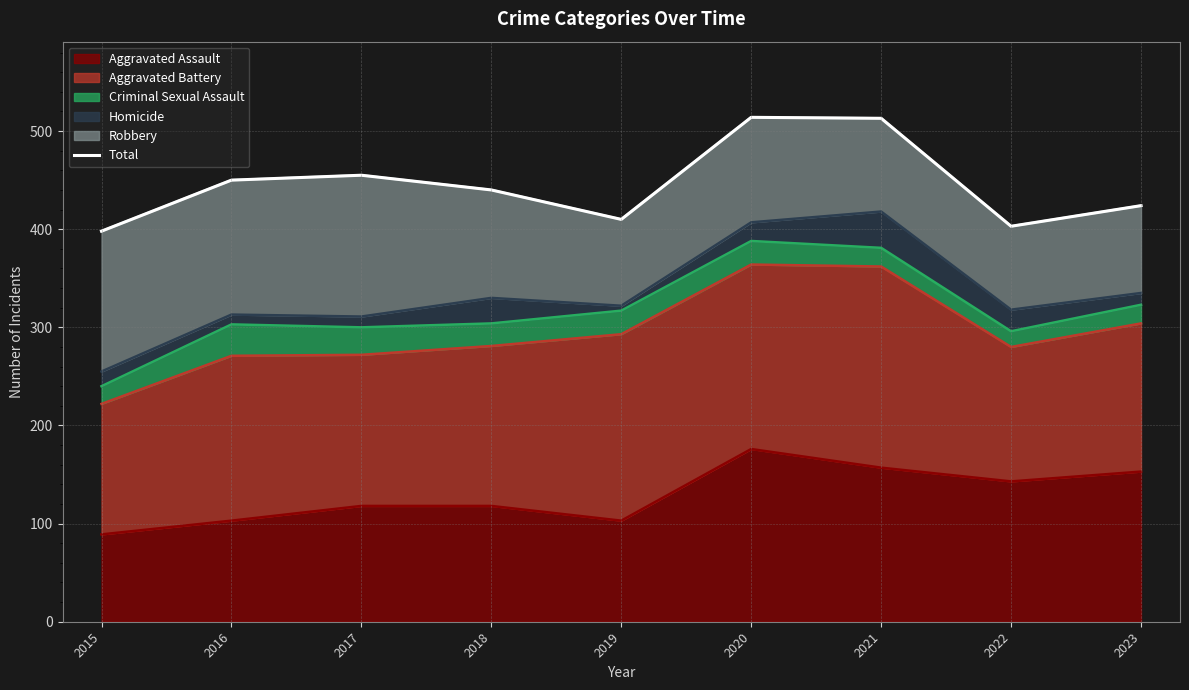

The chart shows a value of 870 at 2021. True or false?

False